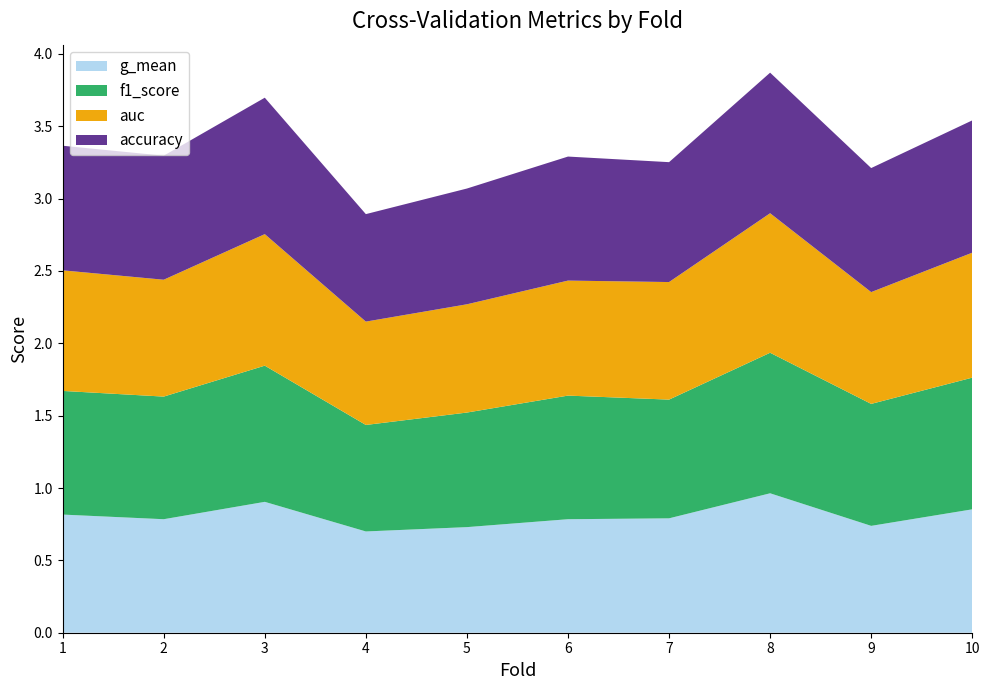

Reading right to left, transcribe all the data shown in this chart.

accuracy: 0.9	0.9	1.0	0.8	0.9	0.8	0.7	0.9	0.9	0.9
auc: 0.9	0.8	1.0	0.8	0.8	0.7	0.7	0.9	0.8	0.8
f1_score: 0.9	0.8	1.0	0.8	0.9	0.8	0.7	0.9	0.8	0.9
g_mean: 0.9	0.7	1.0	0.8	0.8	0.7	0.7	0.9	0.8	0.8